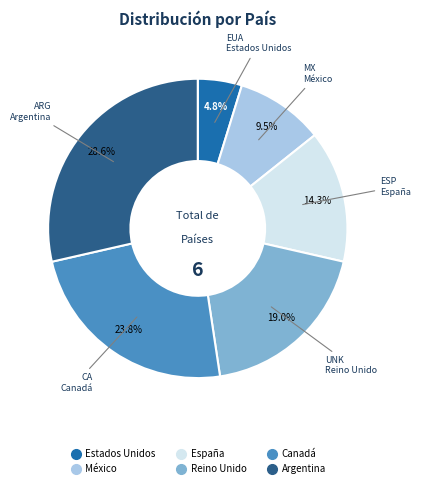

To the nearest percent, what portion does Estados Unidos represent?

5%